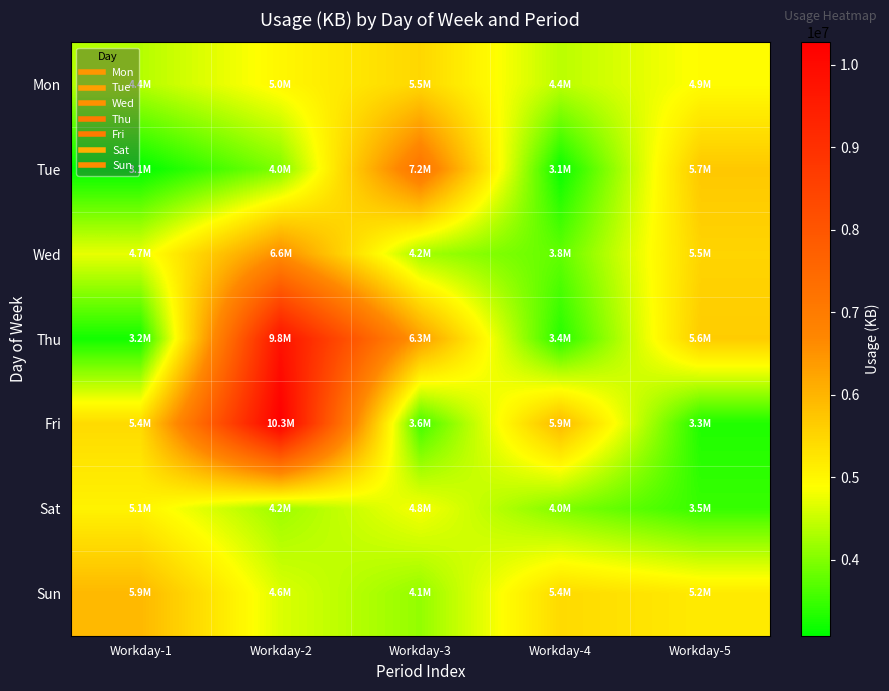

Which series changed the most between Workday-3 and Workday-5?

Tue